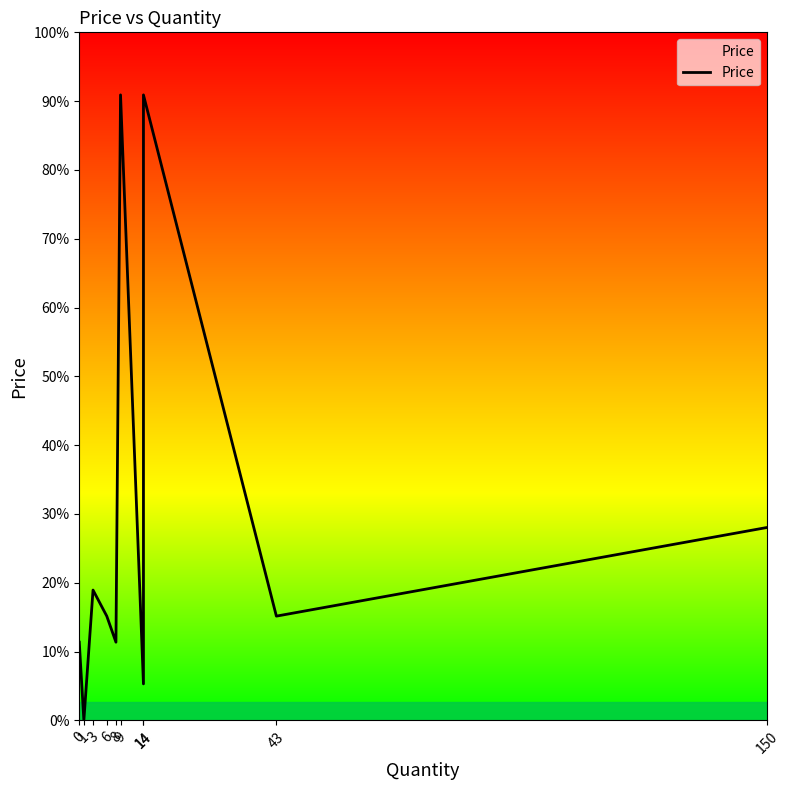

Between 150 and 14, which is larger?

150